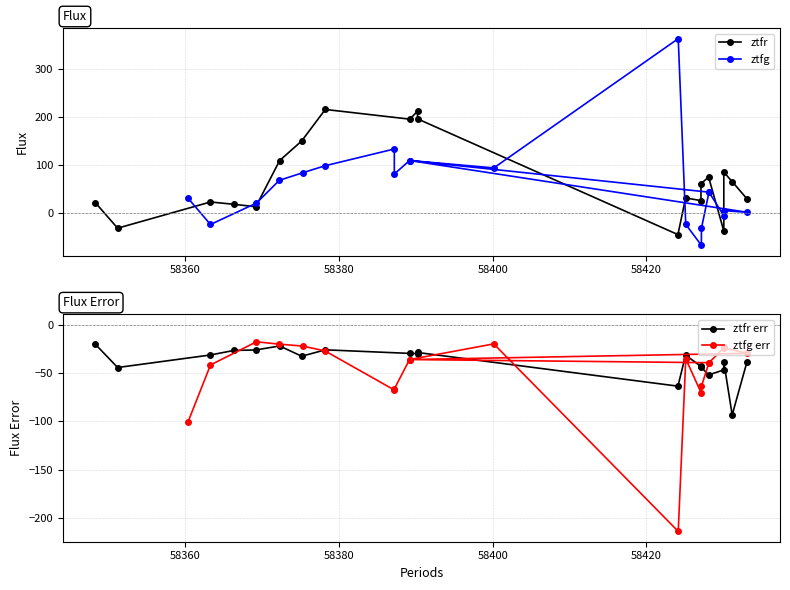

Is the value of ztfg at 58440 greater than the value of ztfg err at 17?

Yes